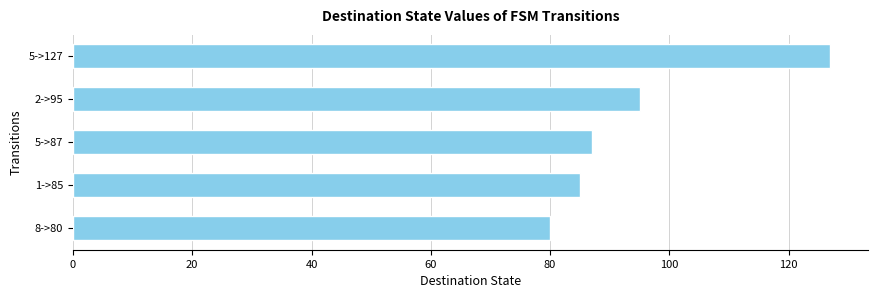

The chart shows a value of 87 at 5->87. True or false?

True